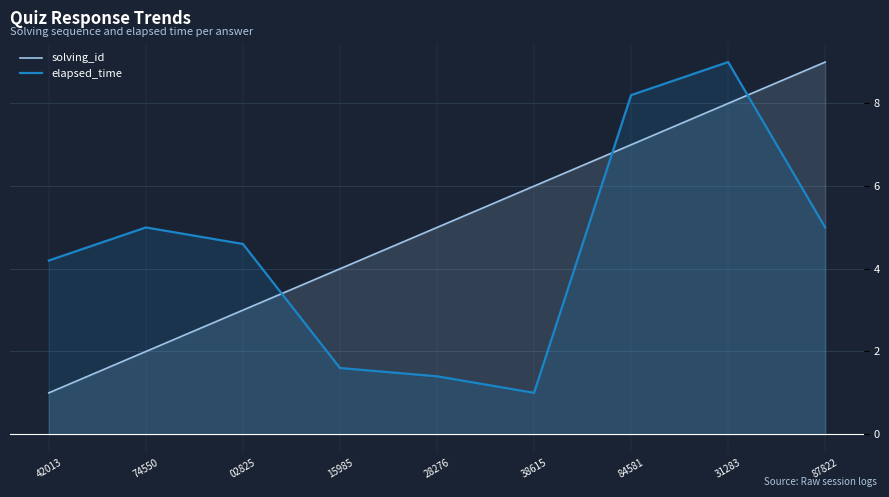

Reading left to right, what are all the values shown in this chart?

solving_id: 1.0	2.0	3.0	4.0	5.0	6.0	7.0	8.0	9.0
elapsed_time: 4.2	5.0	4.6	1.6	1.4	1.0	8.2	9.0	5.0